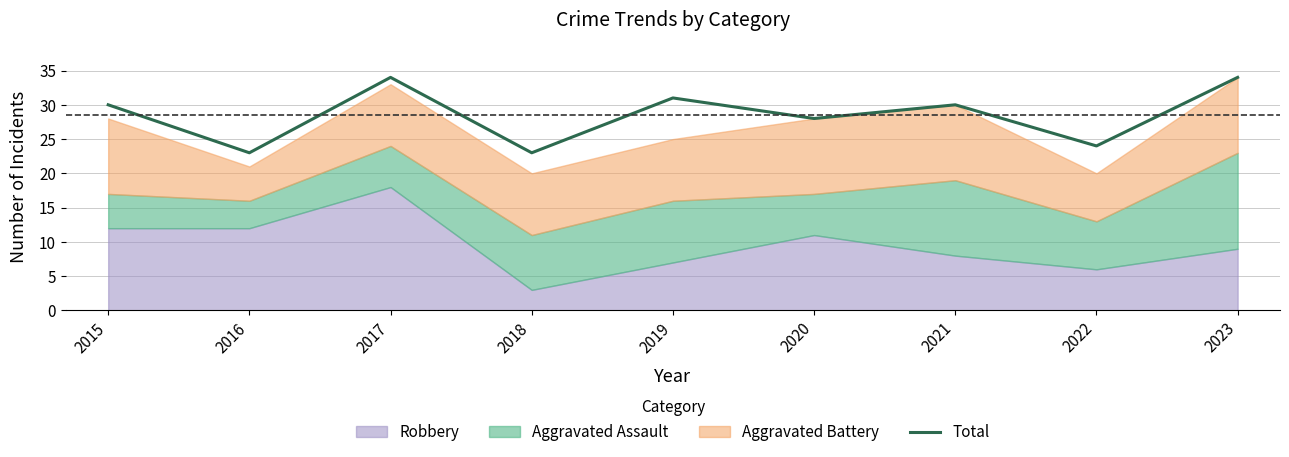

At which category does the data reach its first local peak?

2017